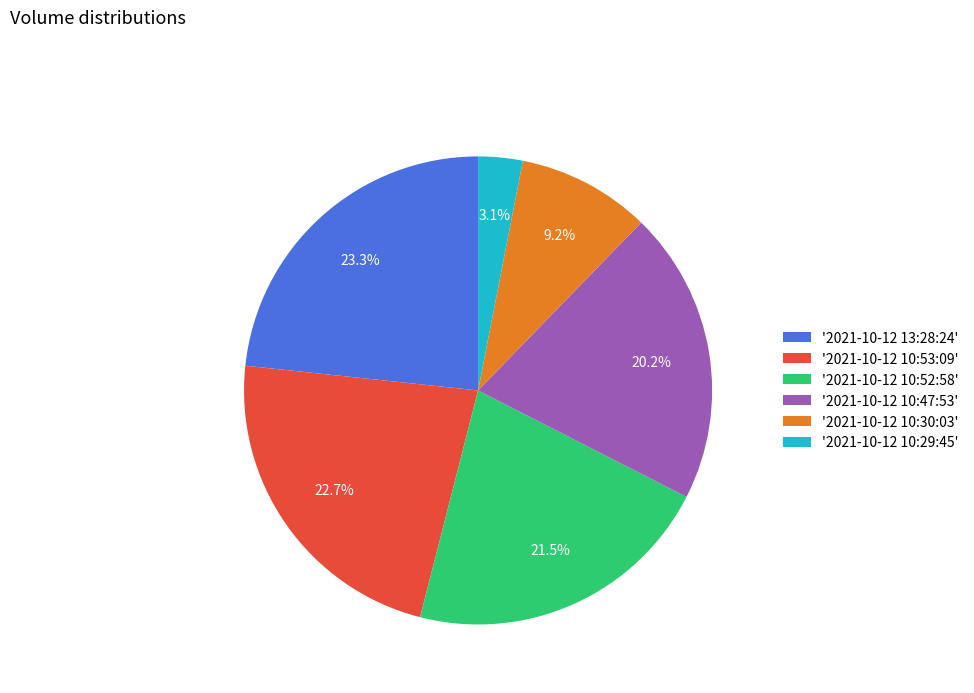

Combined, do '2021-10-12 10:52:58' and '2021-10-12 13:28:24' account for over 50%?

No